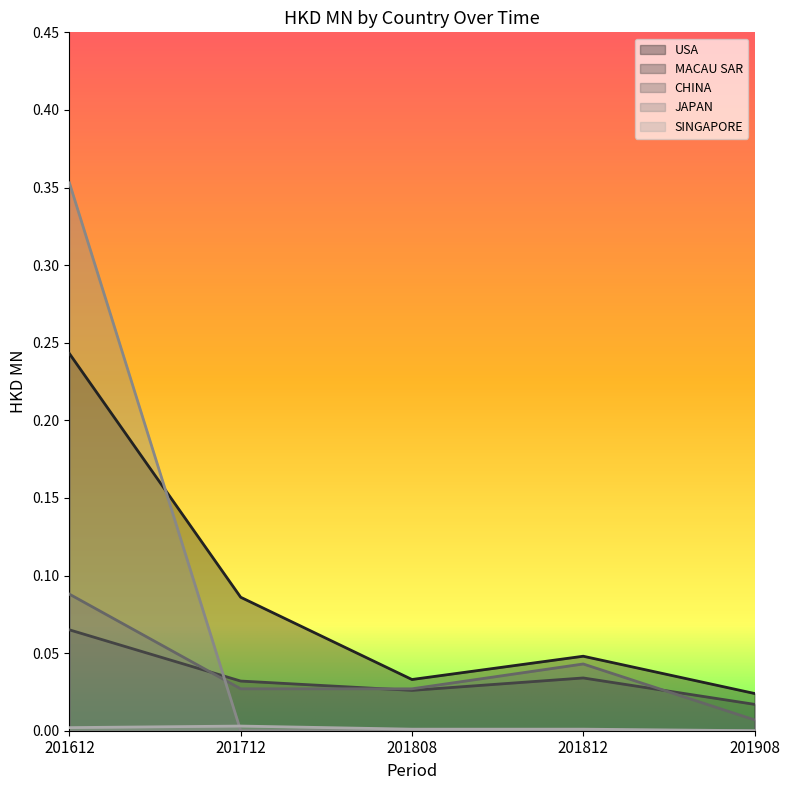

At which category is the sum across all series the highest?

201612